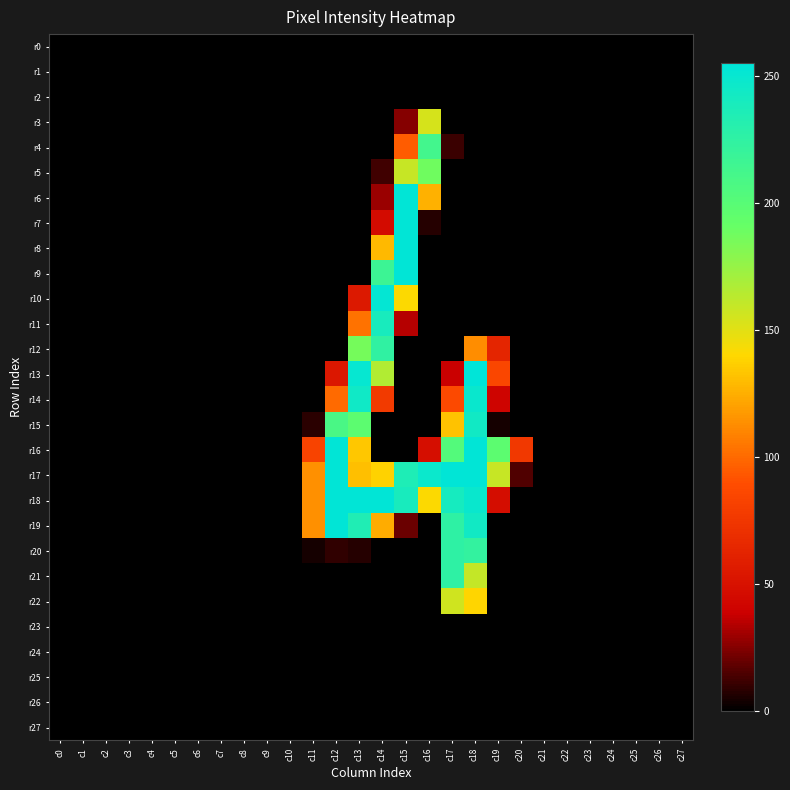

Which series has the largest total across all categories?

r17